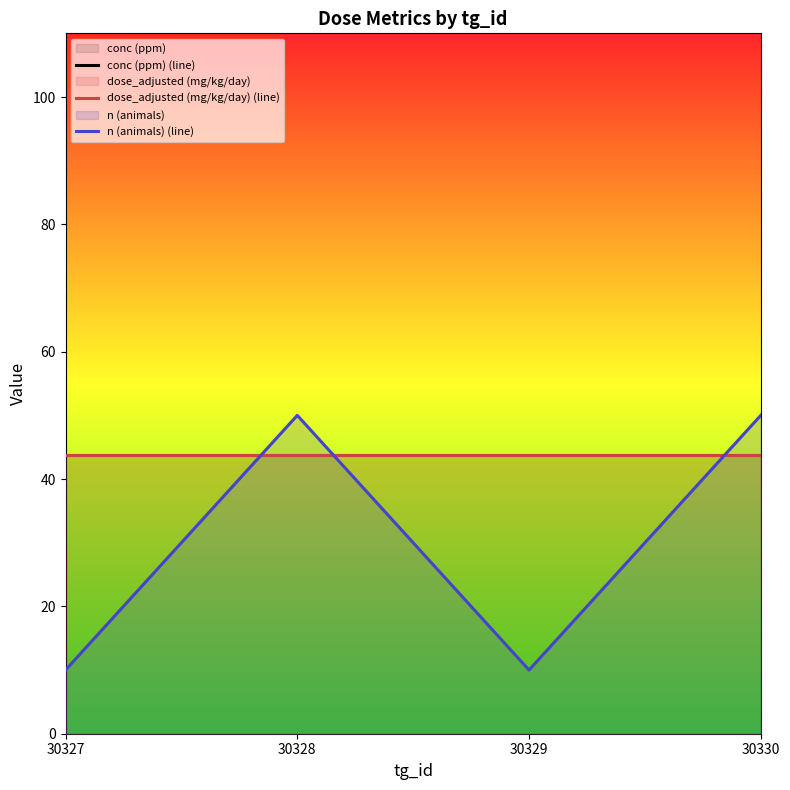

In n (animals) (line), how many points are higher than both neighbors (excluding endpoints)?

1